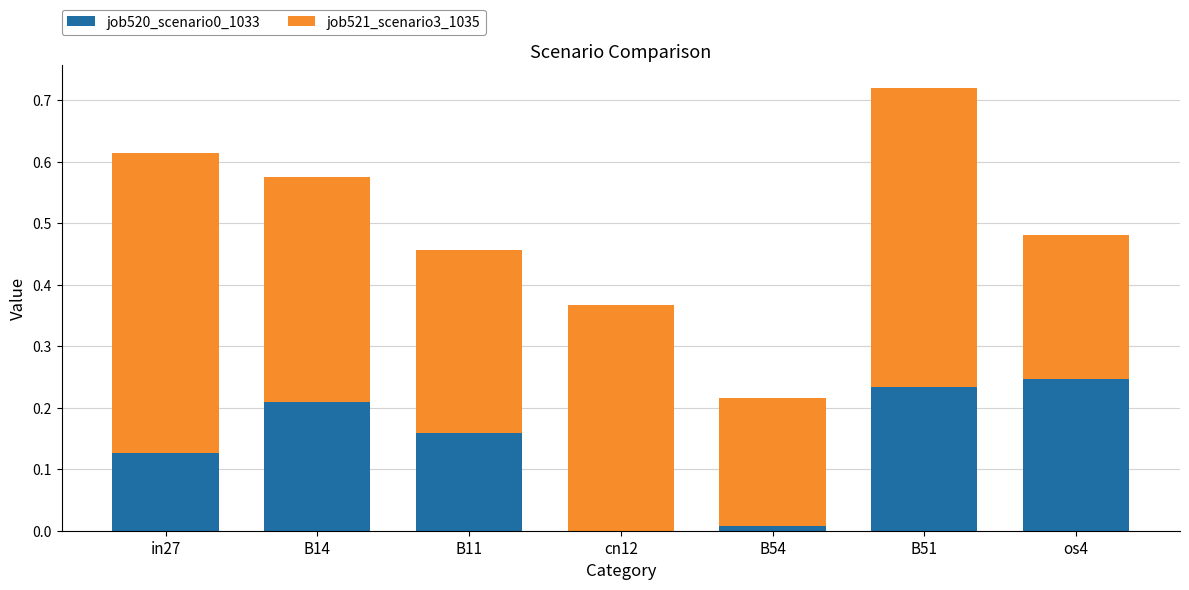

What is the sum of all job520_scenario0_1033 values?

1.0